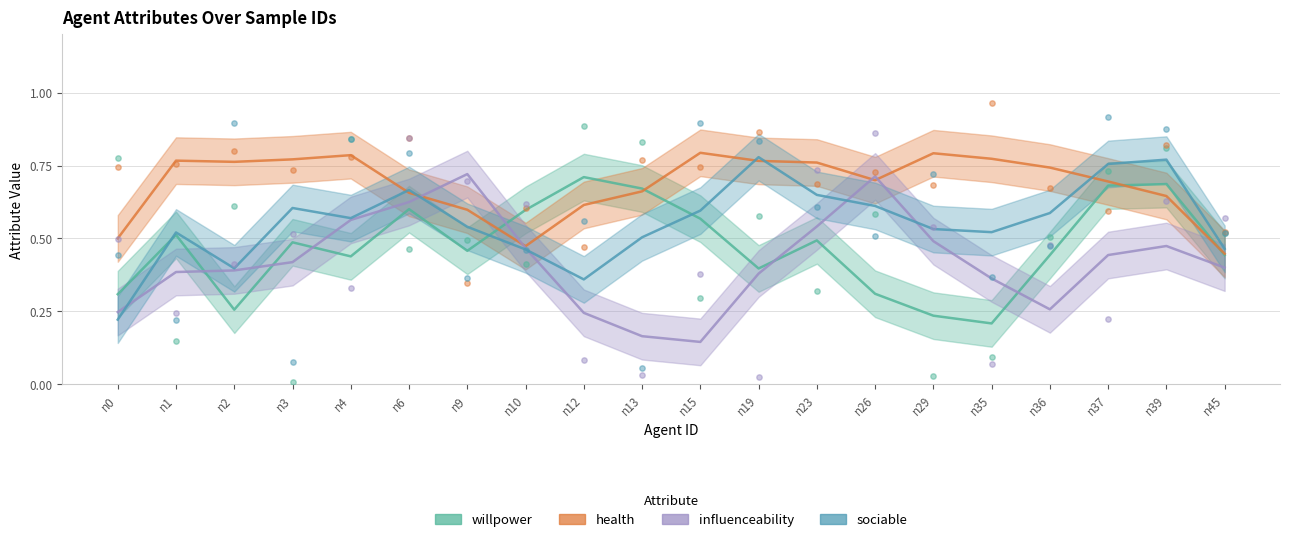

Which series has the widest spread of Y values?

influenceability